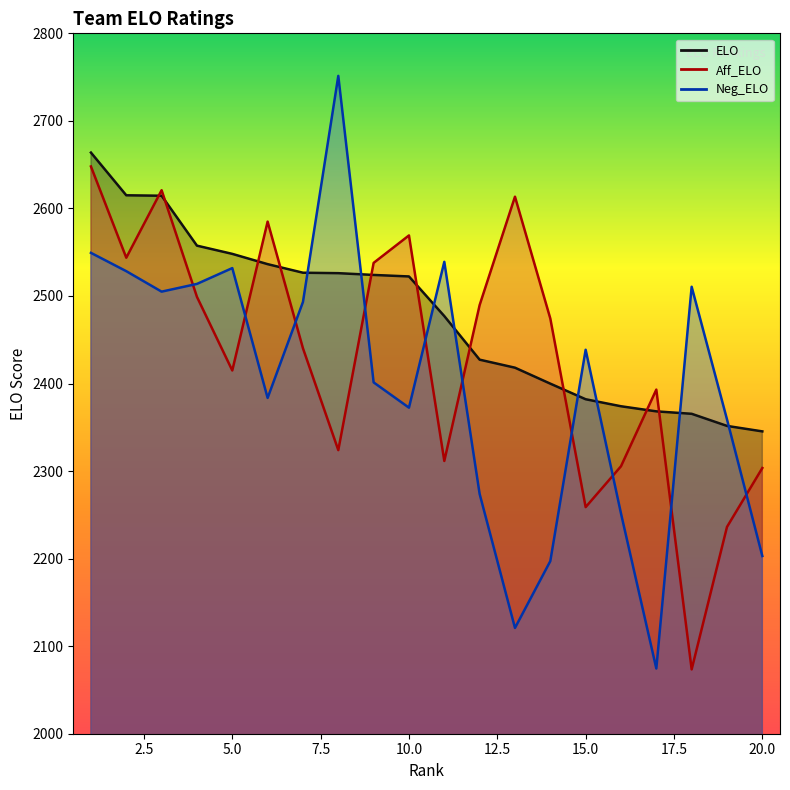

What is the sum of the Aff_ELO values at 4 and 14?

4973.2